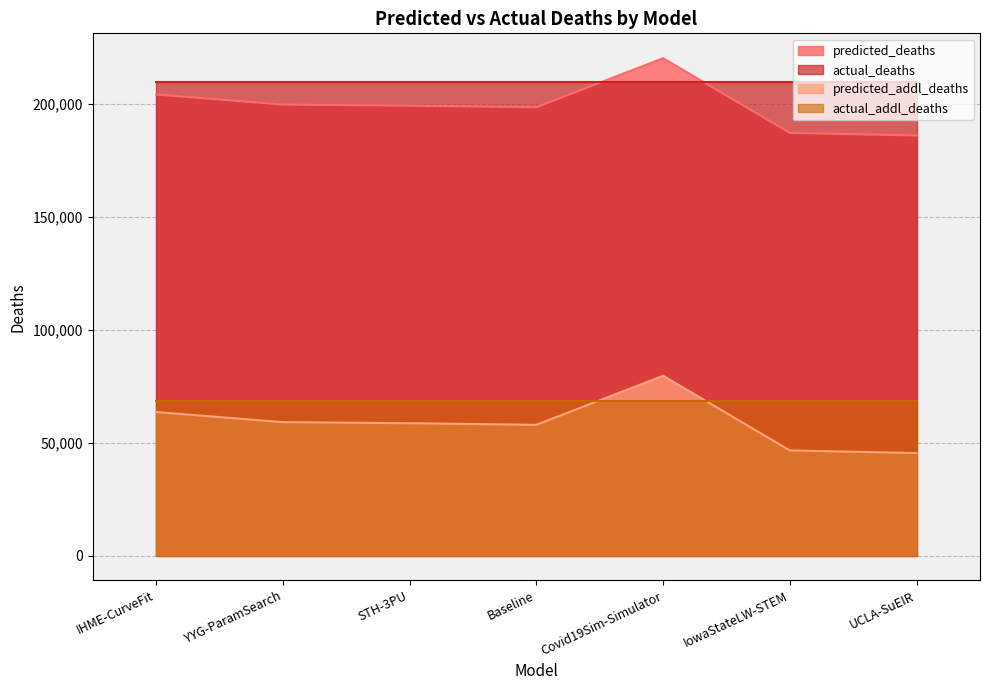

What is the maximum value shown in the chart?

220098.0